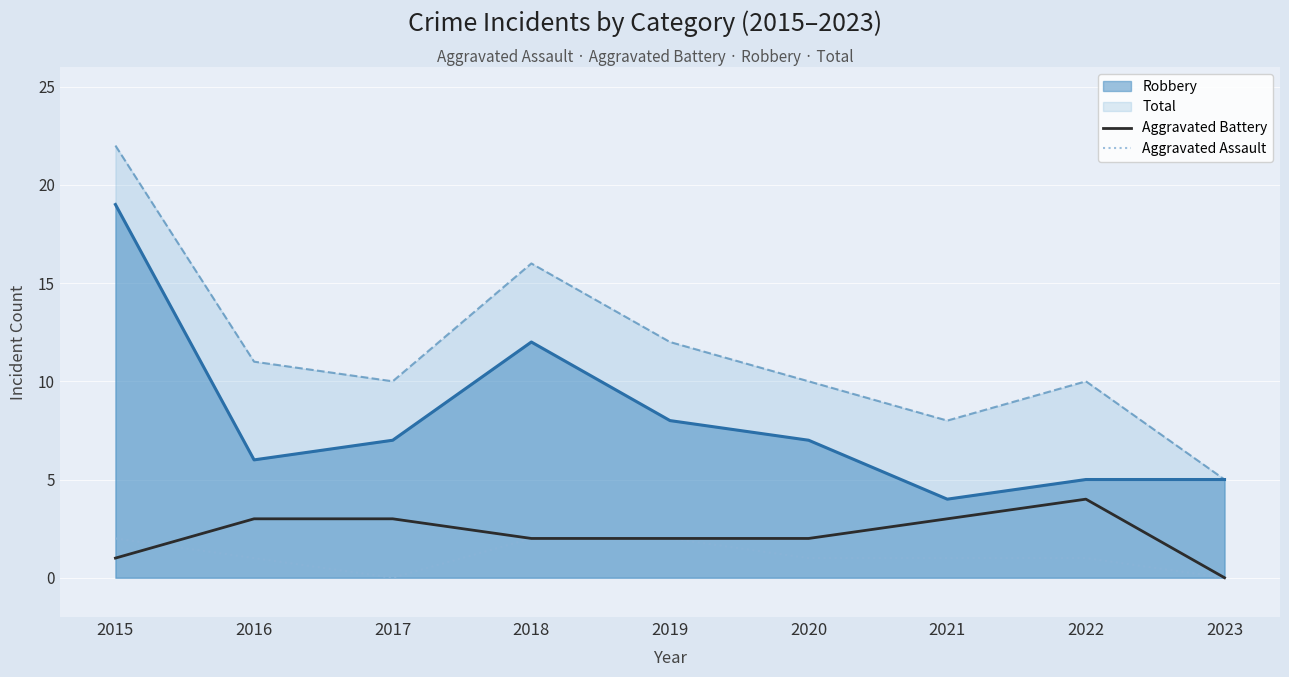

Where do Aggravated Battery and Aggravated Assault first cross each other?

2015 and 2016